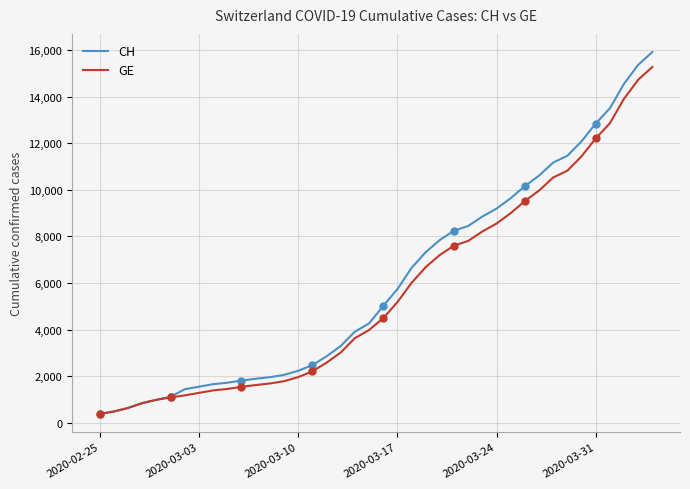

The value of GE at 2020-03-03 is 1798. True or false?

False